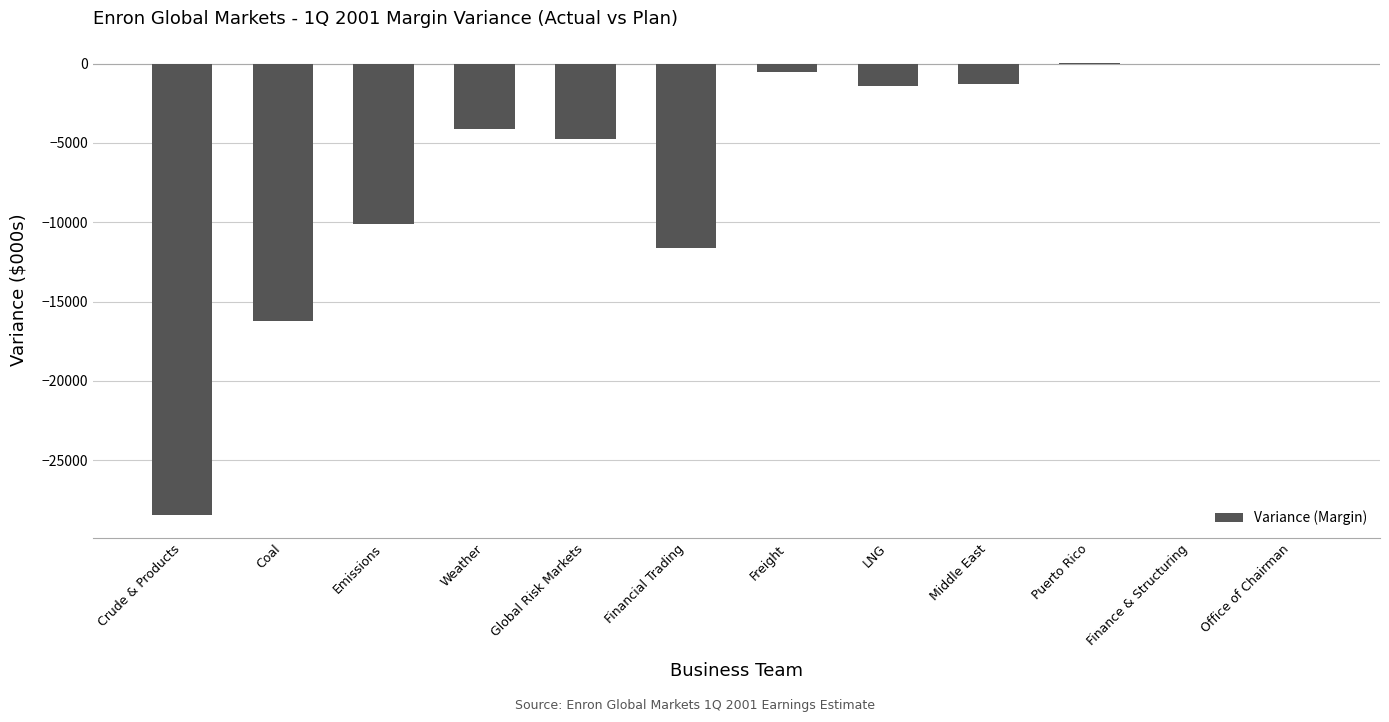

The value at Middle East is -1248.0. True or false?

True